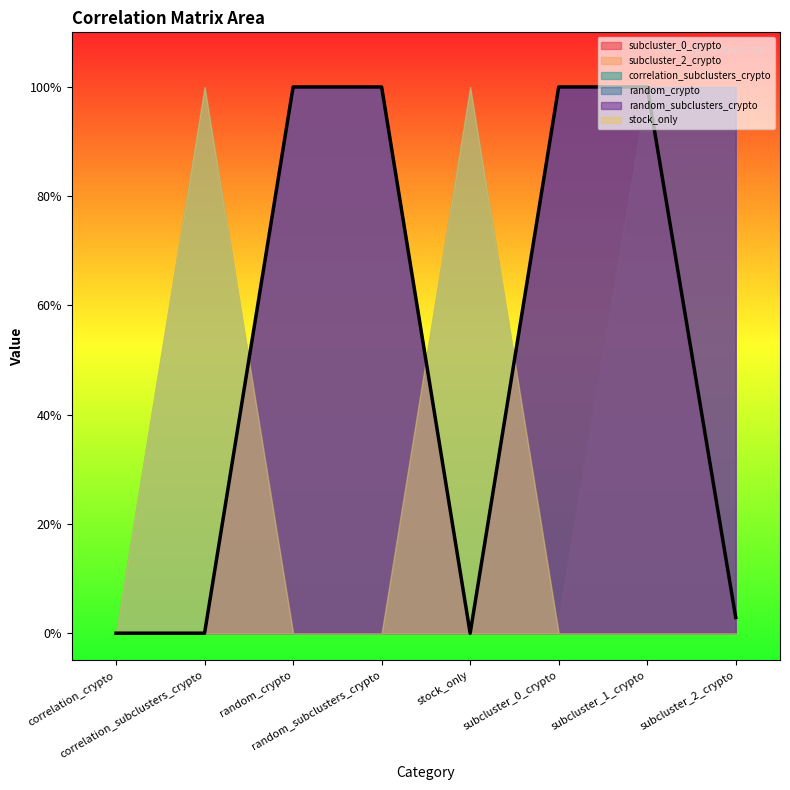

What is the average value of the subcluster_2_crypto series?

0.5